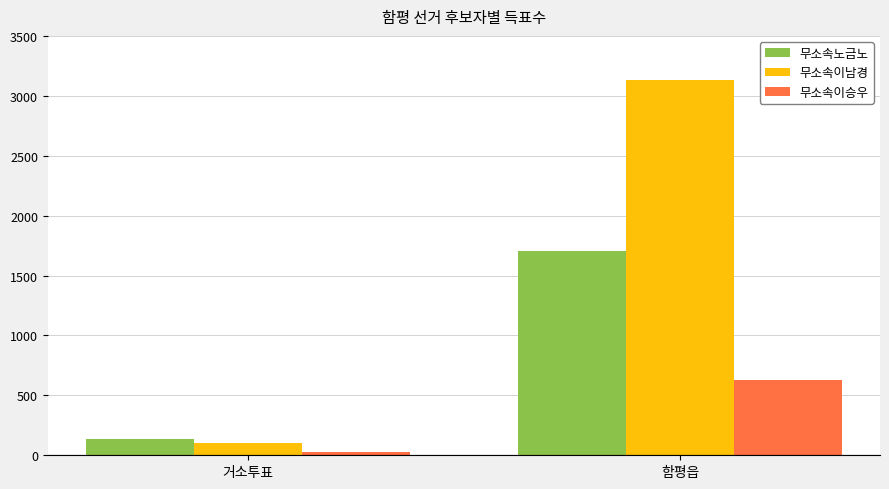

List the labels in order of 무소속이남경 value, largest first.

함평읍, 거소투표